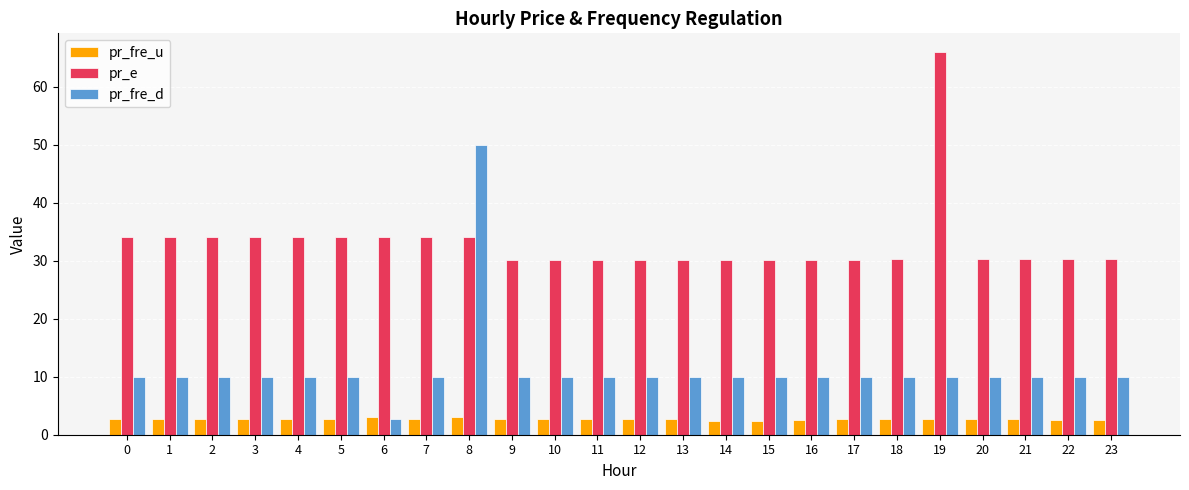

What is the highest value of the pr_e series?

66.0